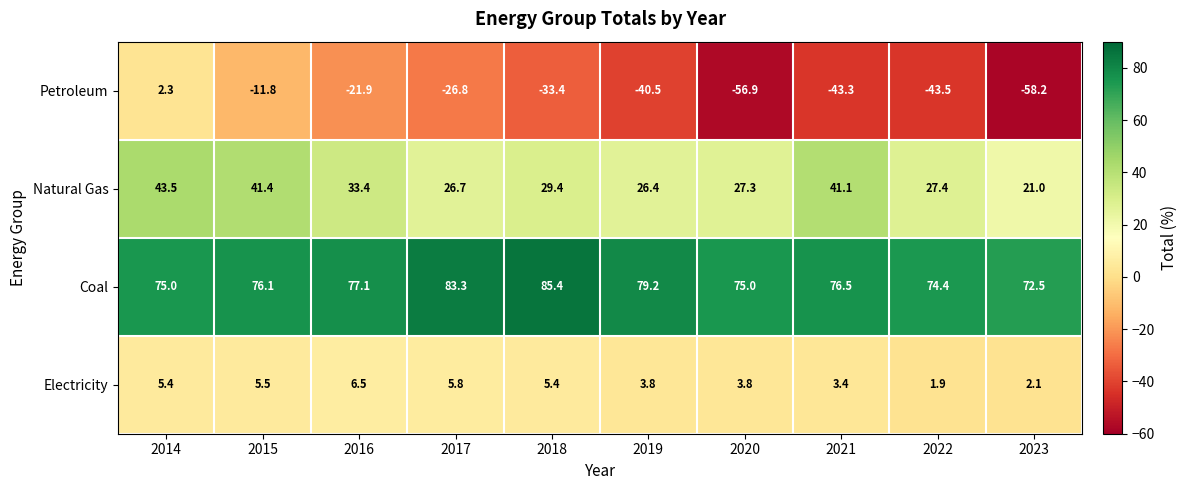

What is the approximate value of Natural Gas at 2014?

43.5